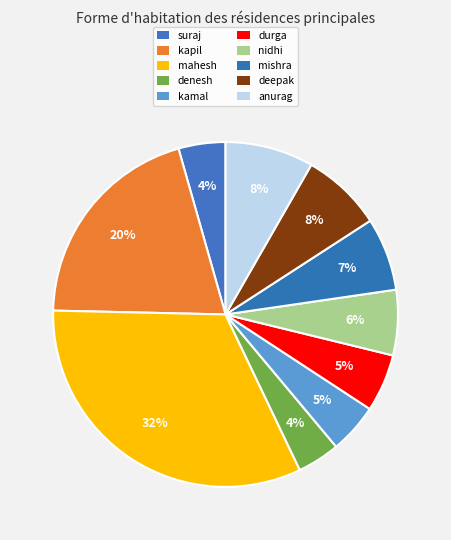

How many segments does this pie chart have?

10